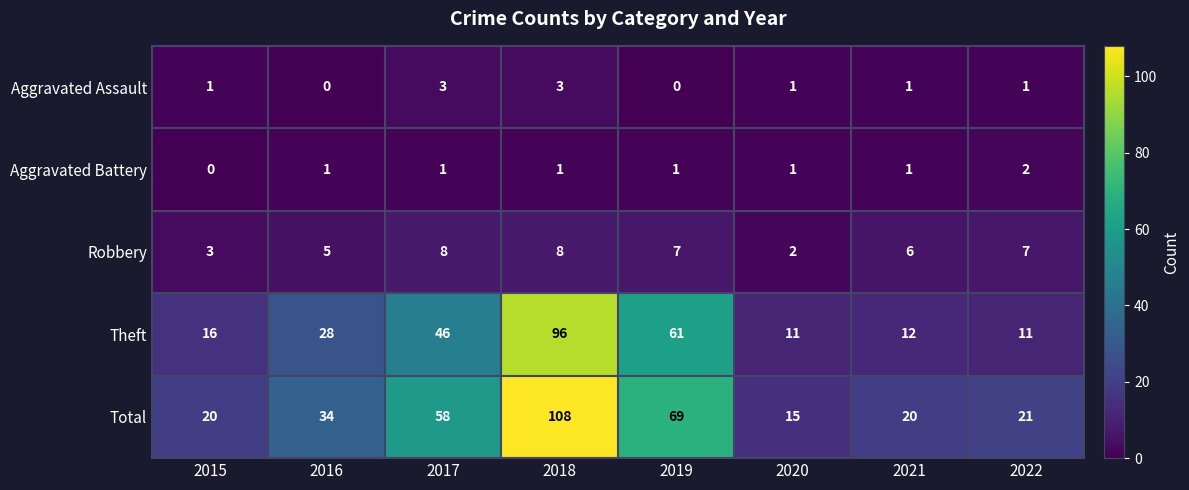

What is the difference between the Theft values at 2019 and 2016?

33